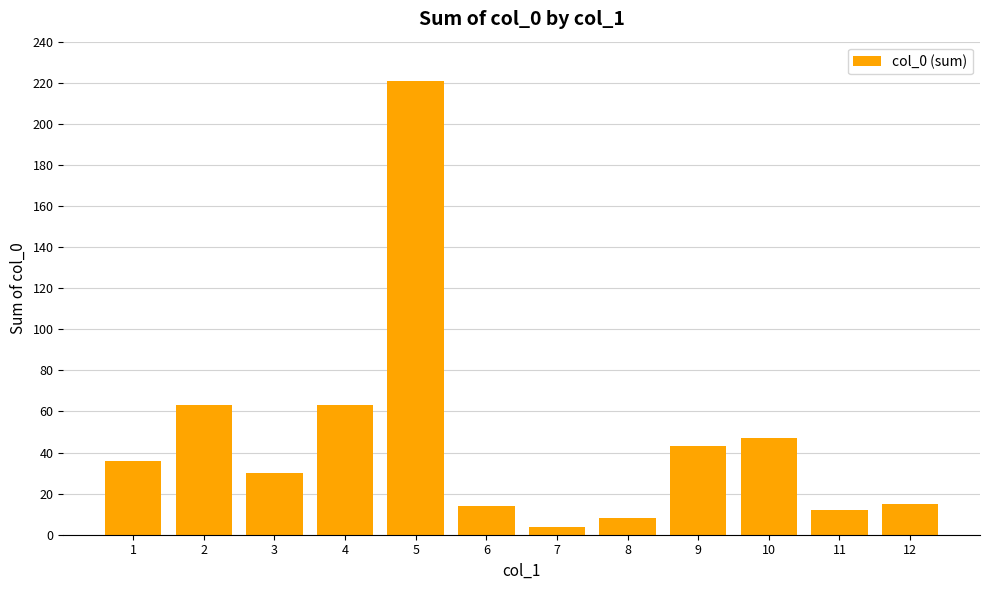

The value at 11 is 12. True or false?

True